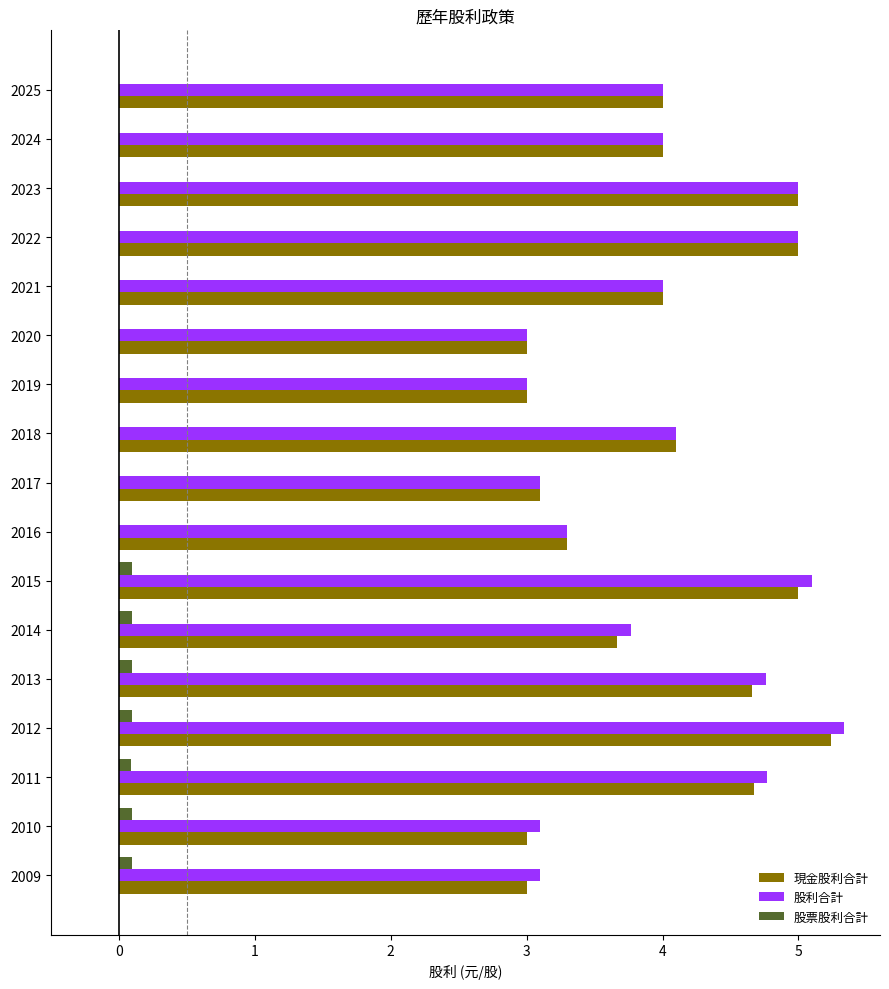

At which category does the chart reach its peak across all series?

2012